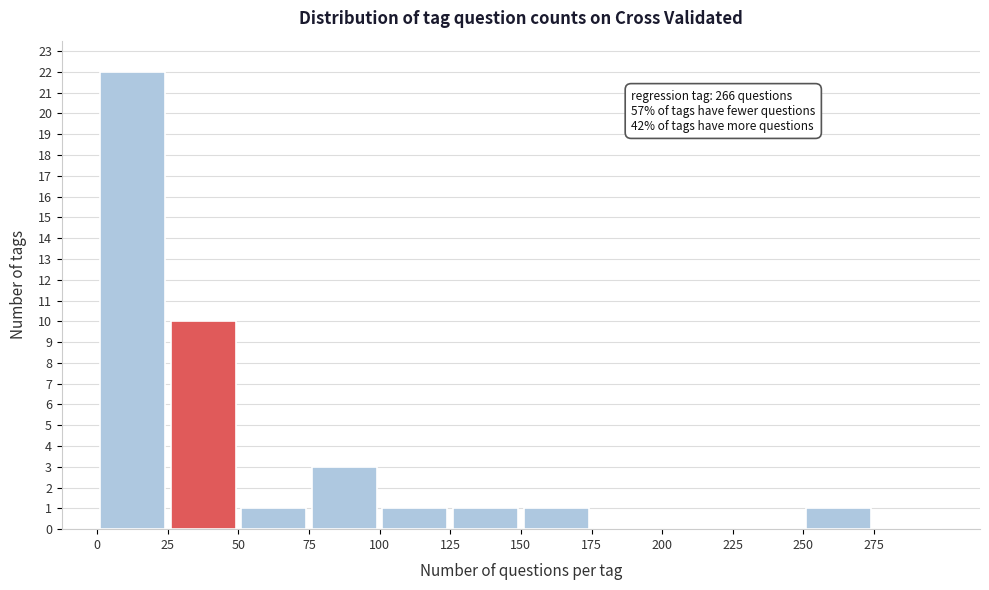

Over which range of the x-axis is the bar tallest?

0 to 25